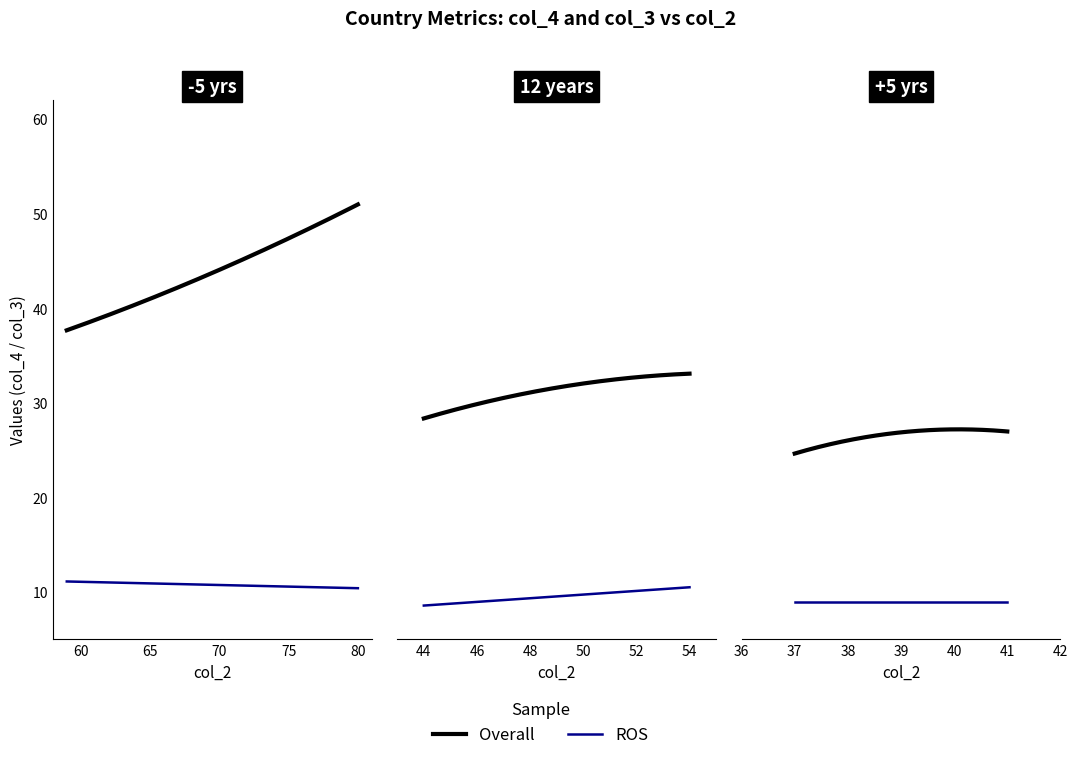

What is the average value of the col_4 series?

34